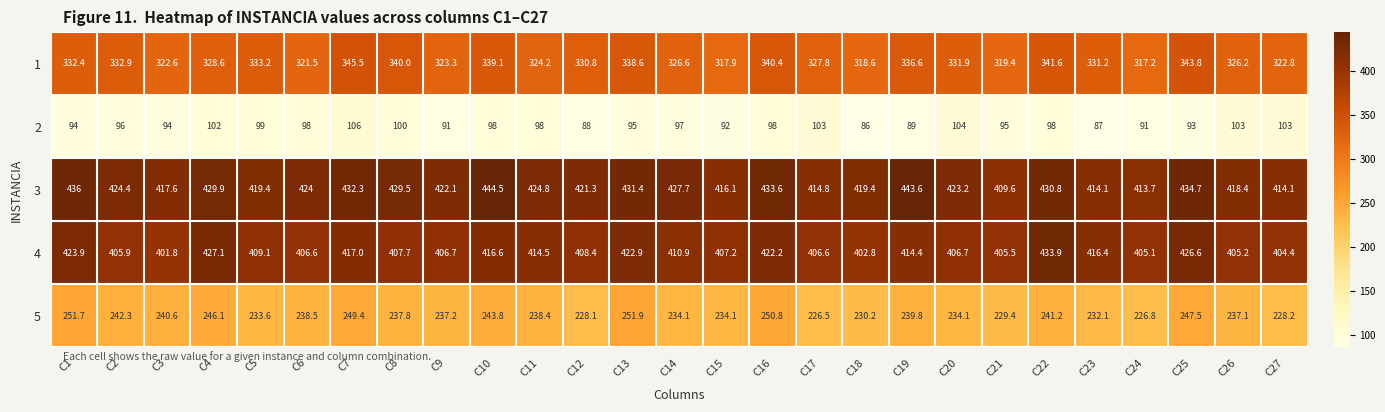

Where does the 3 series first go above 424?

C1